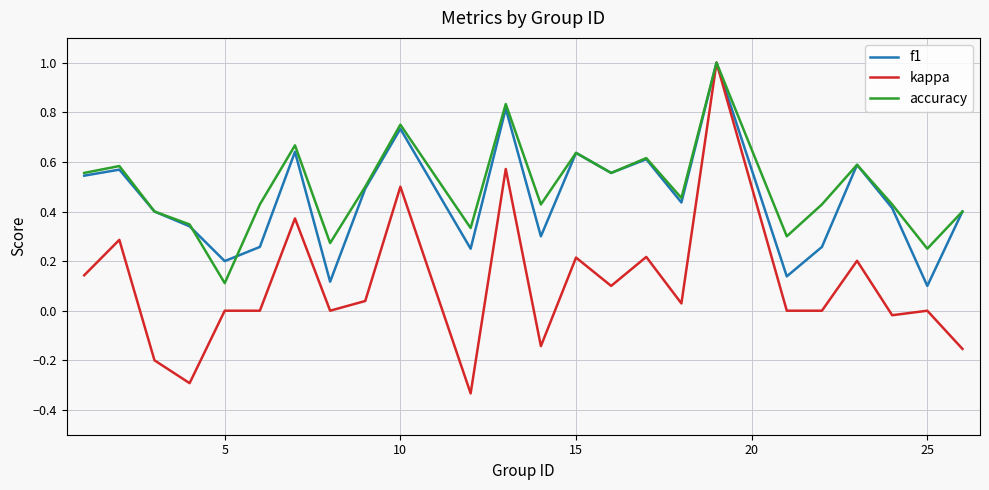

Which series has the largest range (max minus min)?

kappa